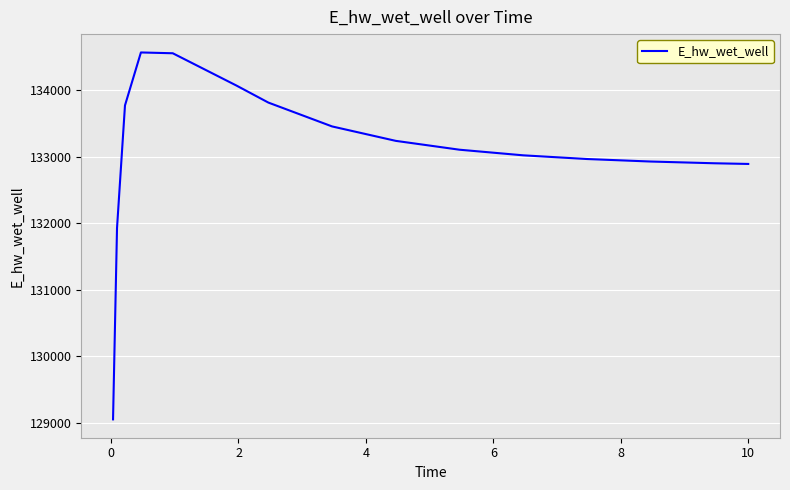

What is the minimum value shown in the chart?

129047.2